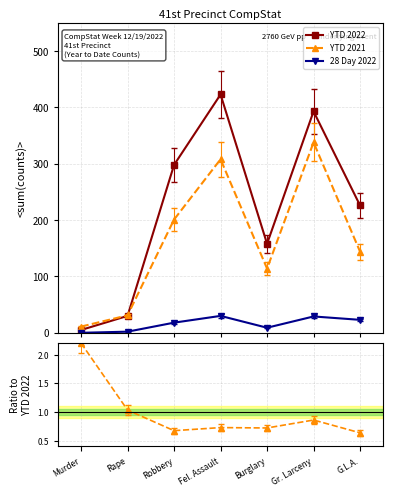

List the series in order of their peak value, lowest first.

28 Day 2022, YTD 2021, YTD 2022